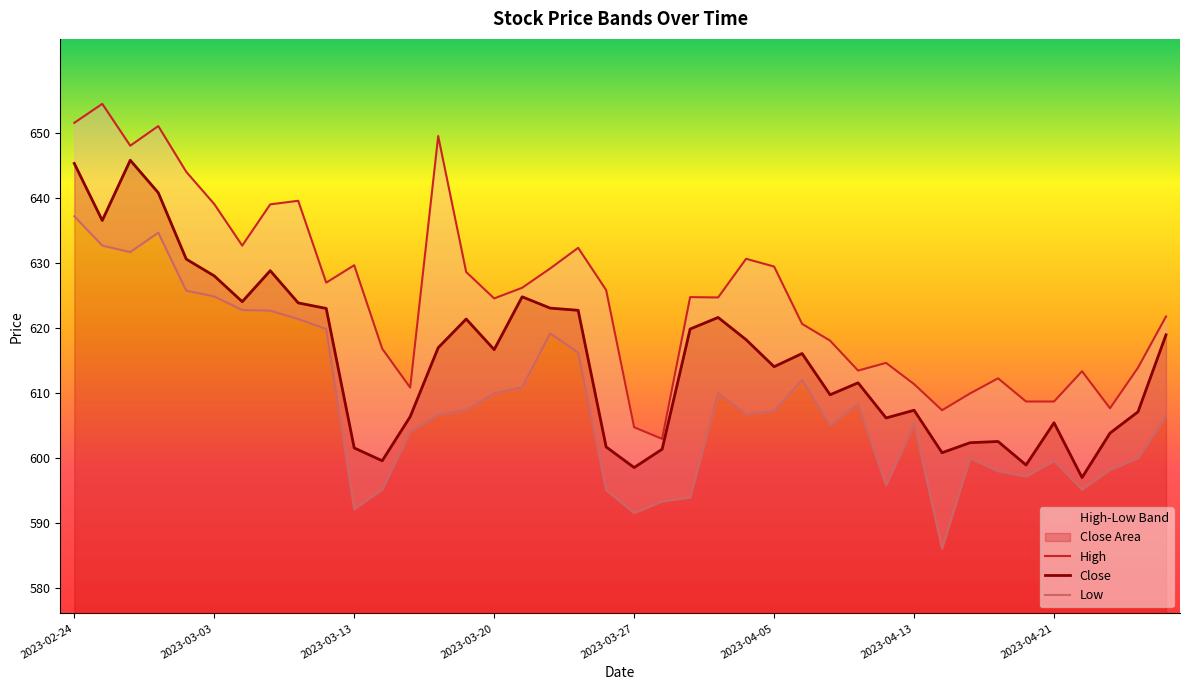

How many interior local peaks does the Low series have?

8